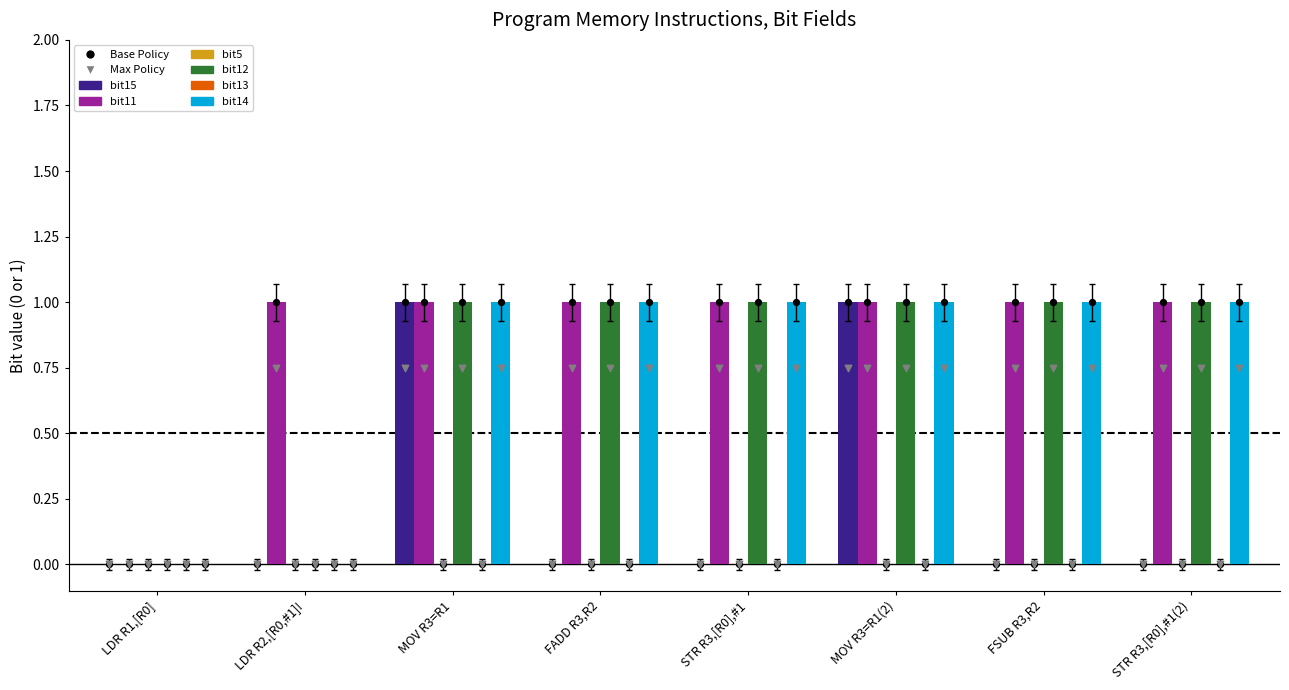

What are all the series names shown in the legend?

bit15, bit11, bit5, bit12, bit13, bit14